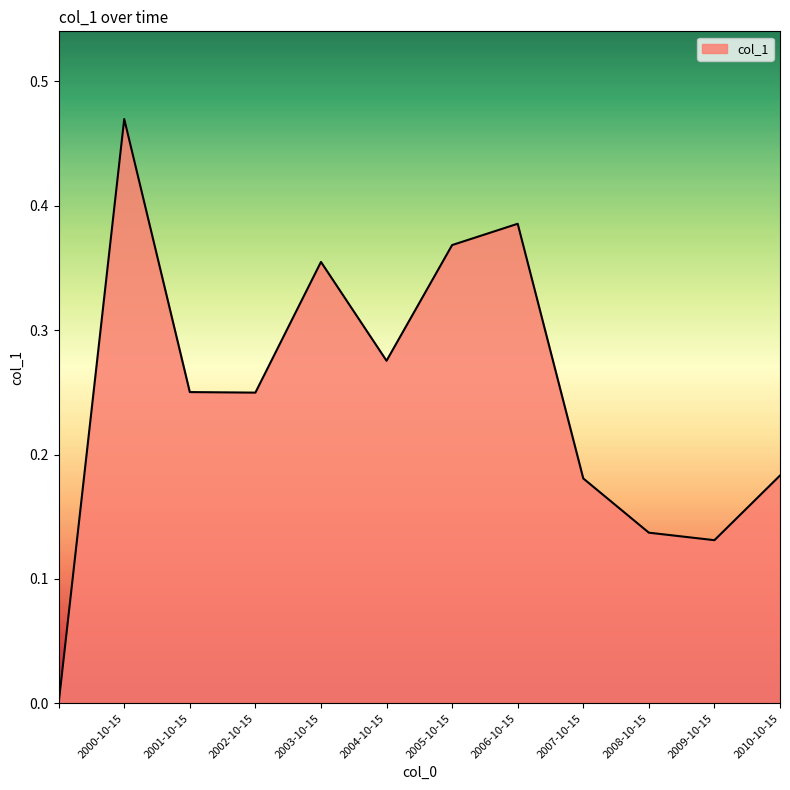

List the labels in order of value, largest first.

2000-10-15, 2006-10-15, 2005-10-15, 2003-10-15, 2004-10-15, 2001-10-15, 2002-10-15, 2010-10-15, 2007-10-15, 2008-10-15, 2009-10-15, 